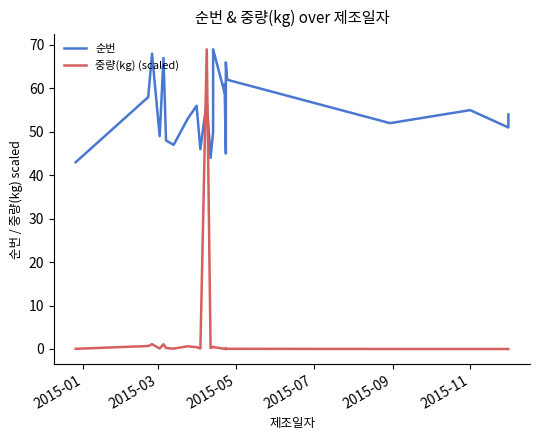

What is the value of the 중량(kg) (scaled) point at the 12th from the left?

0.2